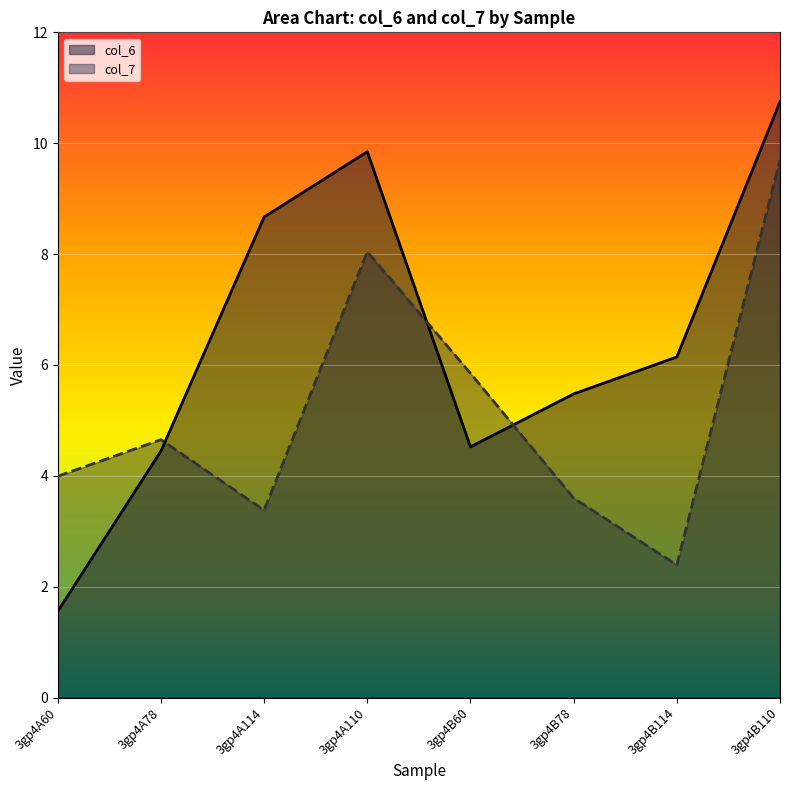

List the labels in order of col_7 value, largest first.

3gp4B110, 3gp4A110, 3gp4B60, 3gp4A78, 3gp4A60, 3gp4B78, 3gp4A114, 3gp4B114